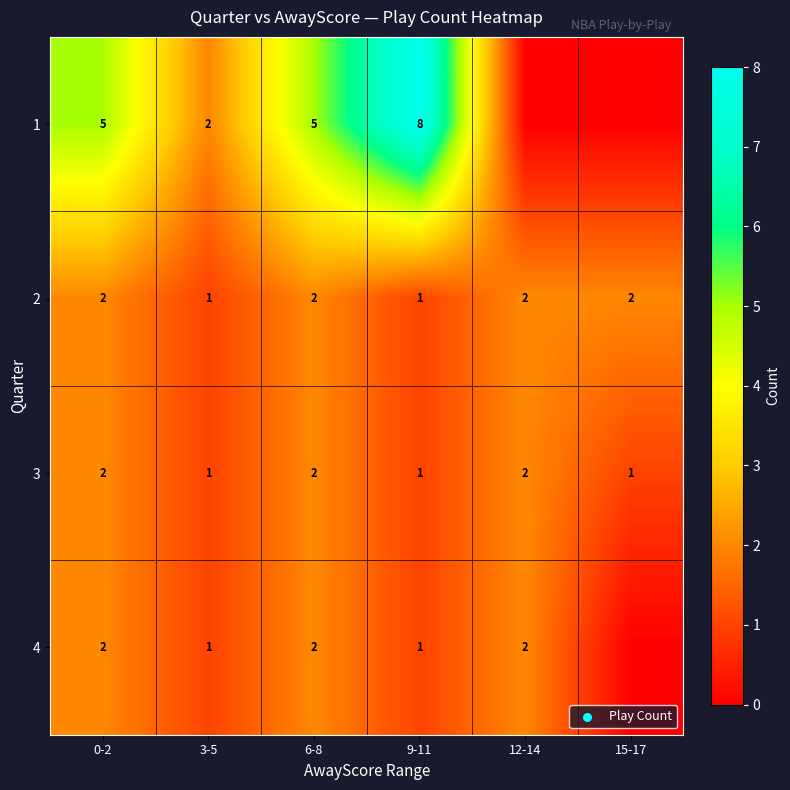

True or false: 2 has a value of 1 at 3-5.

True